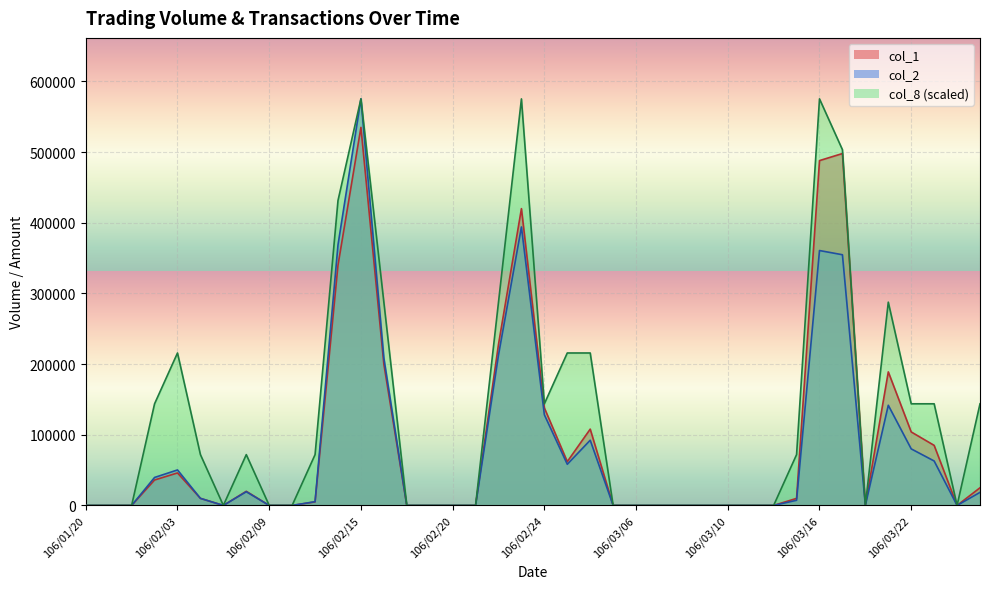

What is the label of the 32nd point from the right?

106/02/09